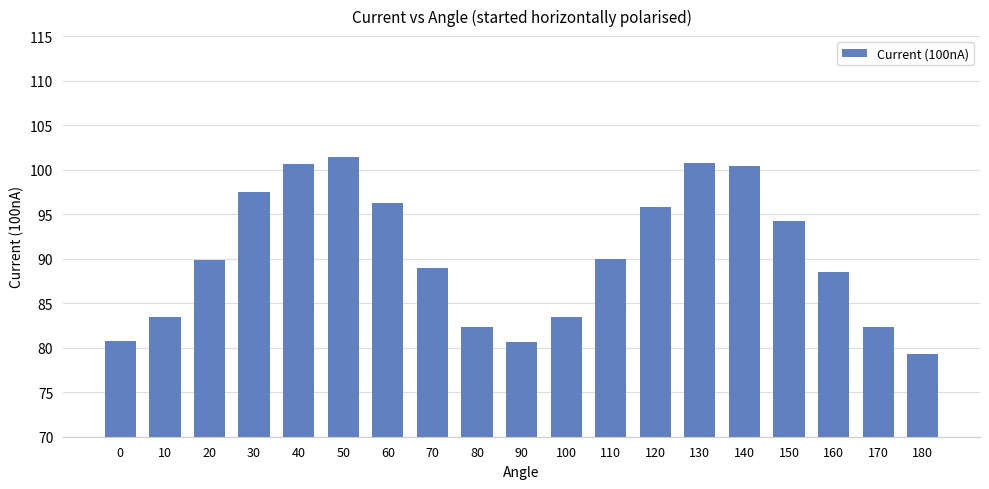

Is it true that the value at 170 is 82.3?

True